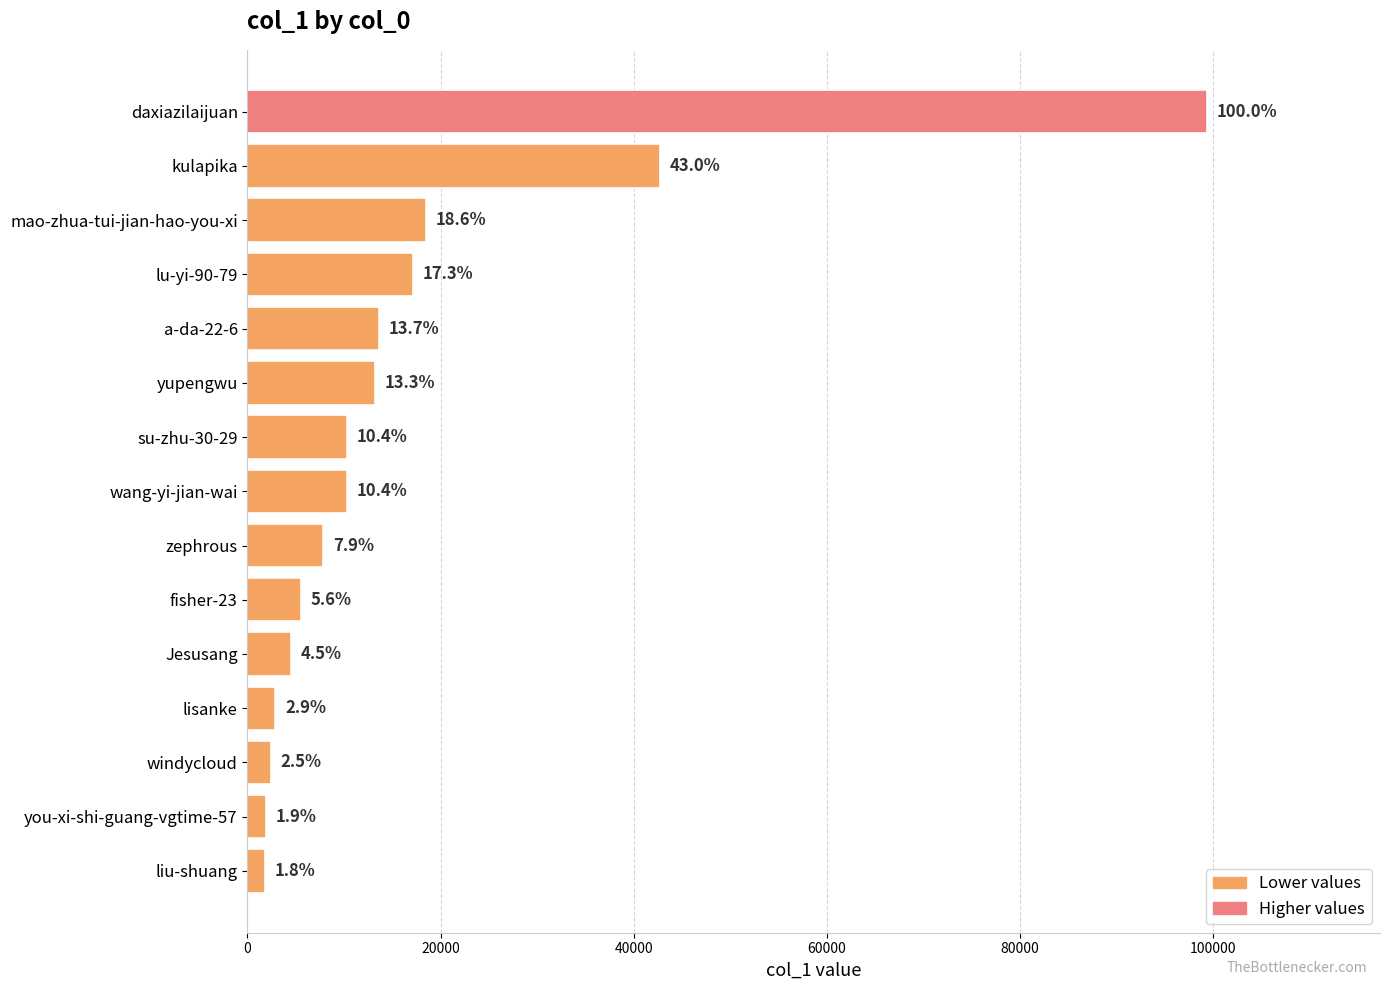

How many bars are there in total?

15